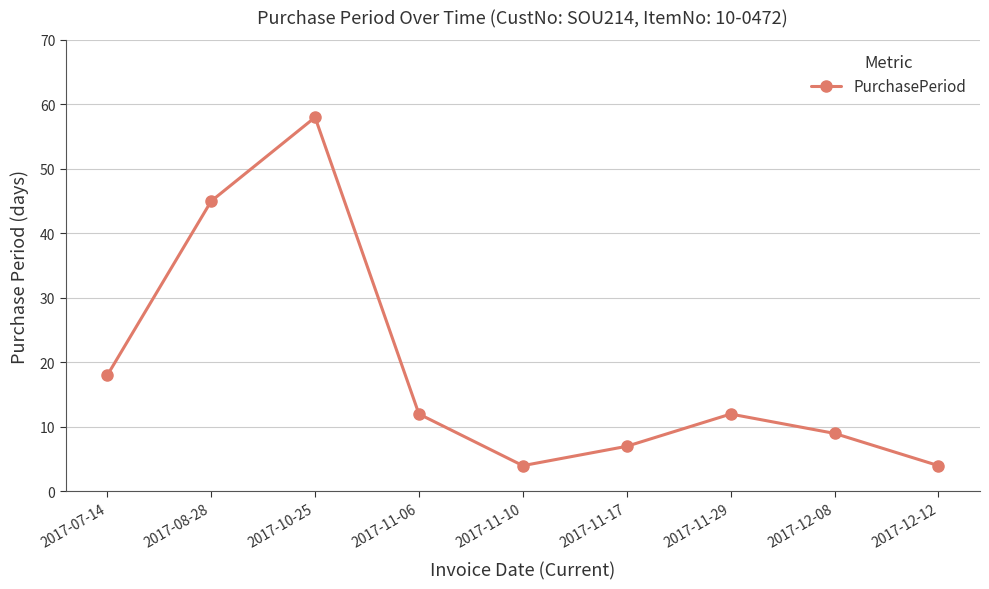

At which category does the chart reach its peak across all series?

2017-10-25